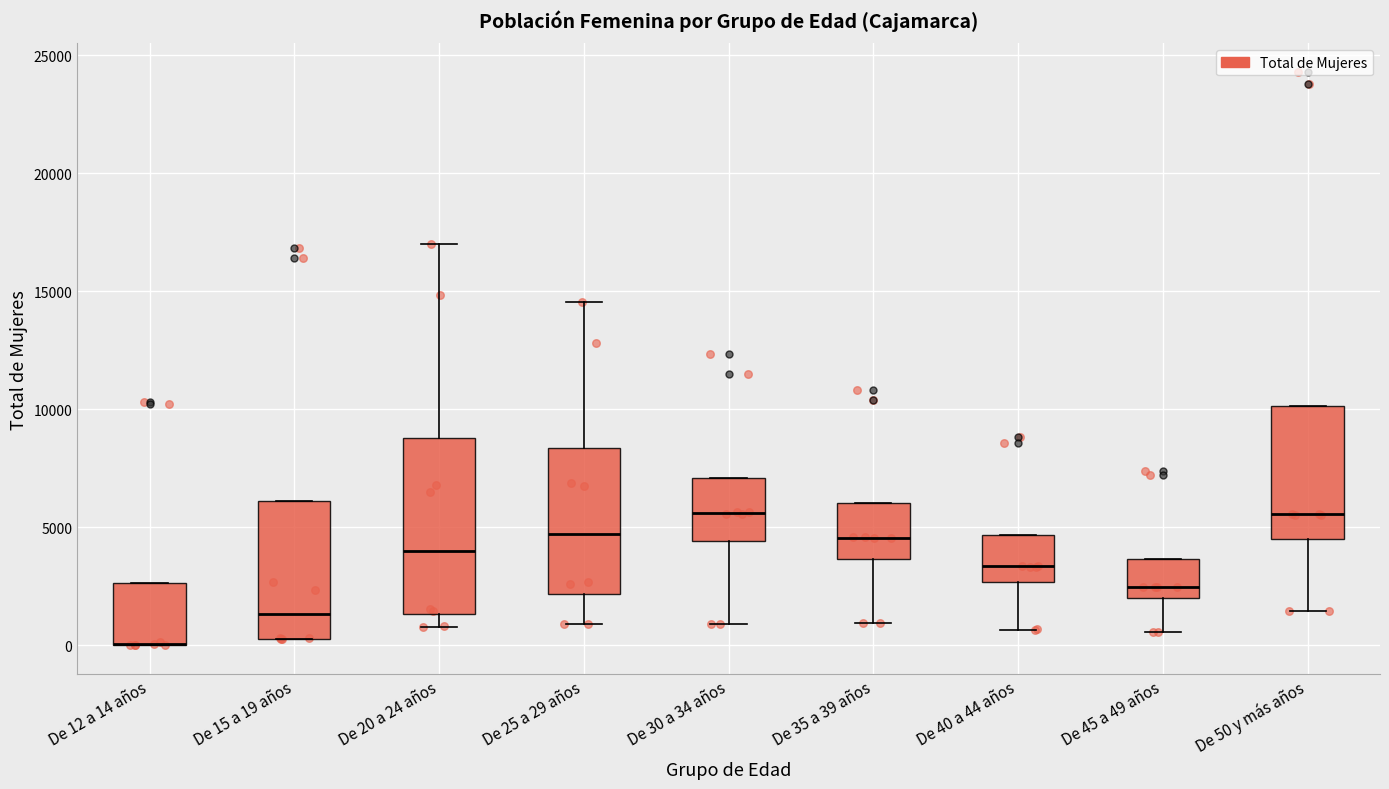

Reading left to right, transcribe this box plot: for each box, give where its median line is, the range the box spans, and where its two whiskers end, as read against the y-axis. The values are not printed on the chart, so give them approximately, as read against the axis.

De 12 a 14 años: median 0 (drawn on the box's lower edge), box 0 to 2500, whiskers 0 to 2500
De 15 a 19 años: median 1500, box 500 to 6000, whiskers 500 to 6000
De 20 a 24 años: median 4000, box 1500 to 9000, whiskers 1000 to 17000
De 25 a 29 años: median 4500, box 2000 to 8500, whiskers 1000 to 14500
De 30 a 34 años: median 5500, box 4500 to 7000, whiskers 1000 to 7000
De 35 a 39 años: median 4500, box 3500 to 6000, whiskers 1000 to 6000
De 40 a 44 años: median 3500, box 2500 to 4500, whiskers 500 to 4500
De 45 a 49 años: median 2500, box 2000 to 3500, whiskers 500 to 3500
De 50 y más años: median 5500, box 4500 to 10000, whiskers 1500 to 10000